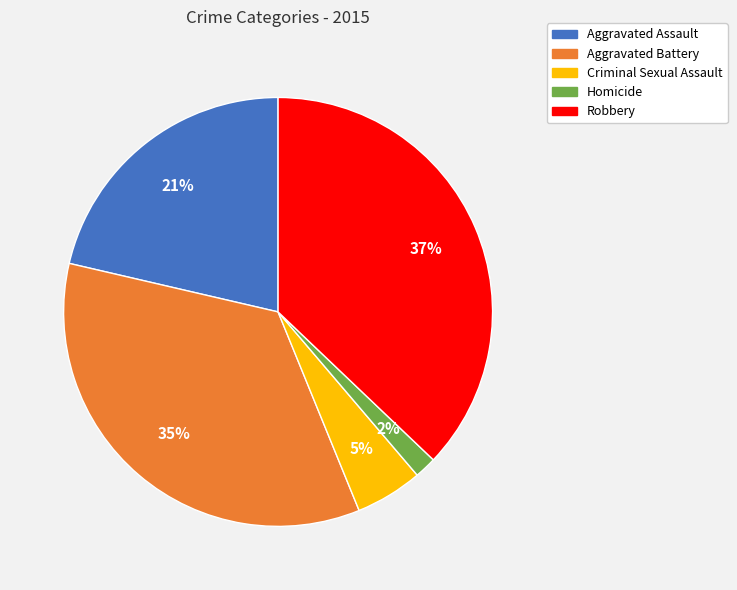

Is the sum of Aggravated Assault and Criminal Sexual Assault greater than half?

No